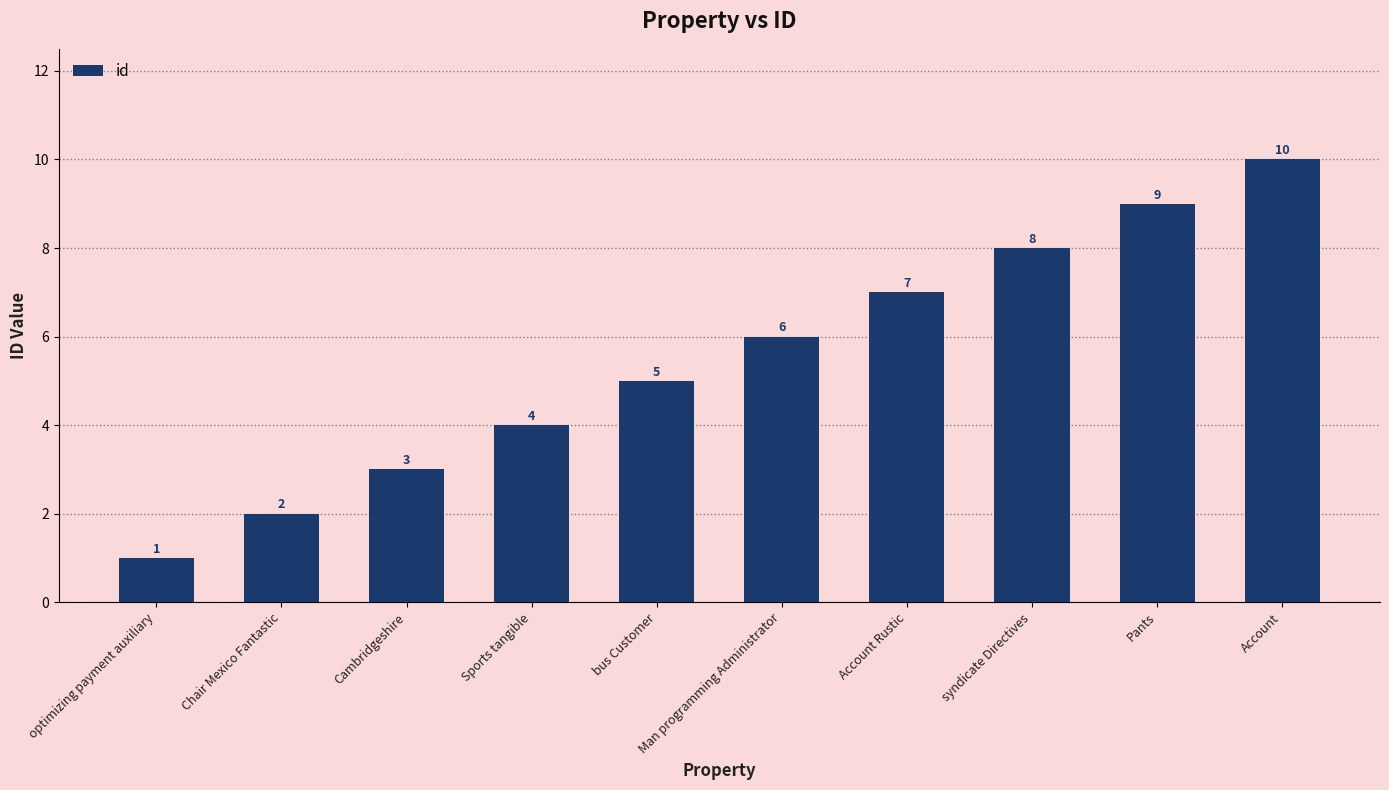

Rank the categories by value from lowest to highest.

optimizing payment auxiliary, Chair Mexico Fantastic, Cambridgeshire, Sports tangible, bus Customer, Man programming Administrator, Account Rustic, syndicate Directives, Pants, Account